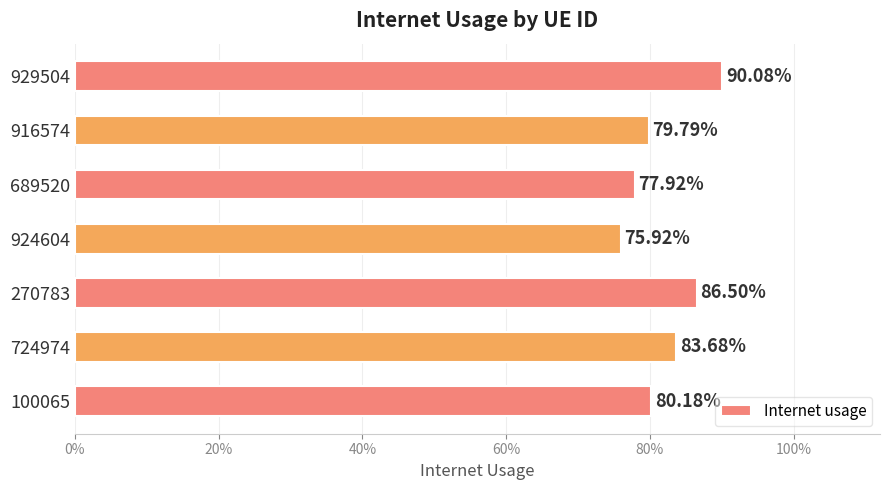

Count the number of categories in the chart.

7